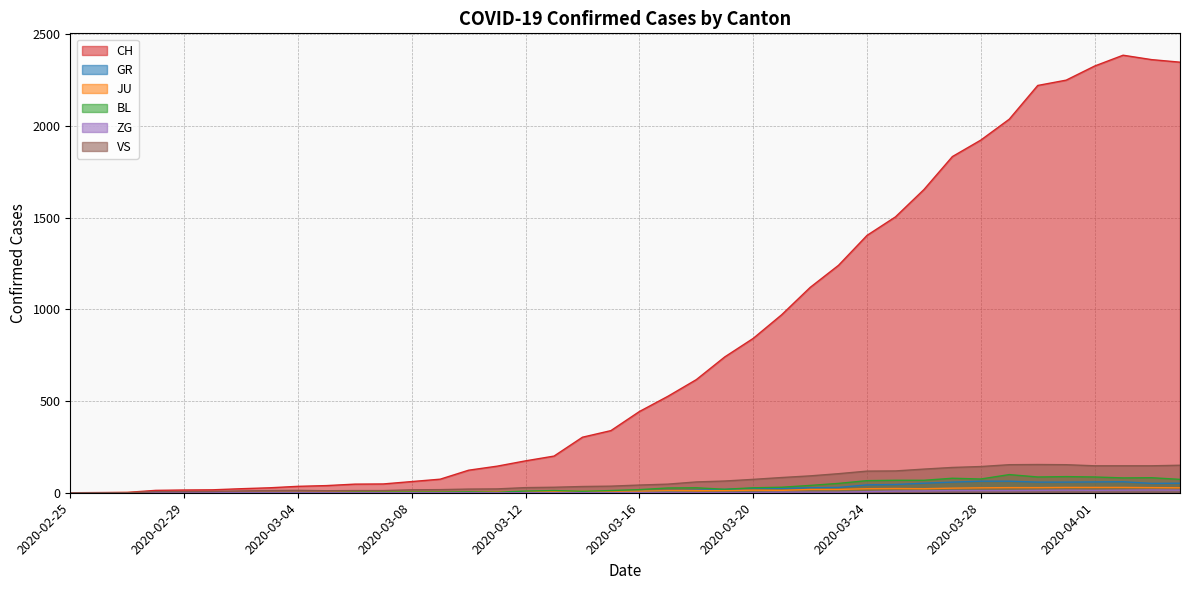

Is it true that ZG equals 1 at 2020-03-20?

True